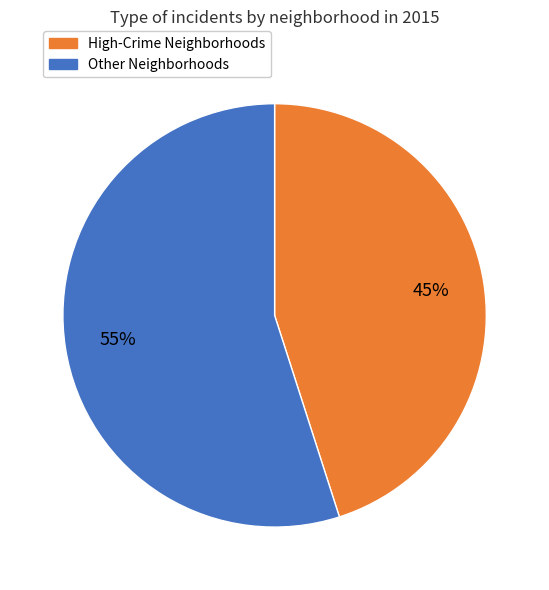

Is there any slice that represents more than half of the pie?

Yes